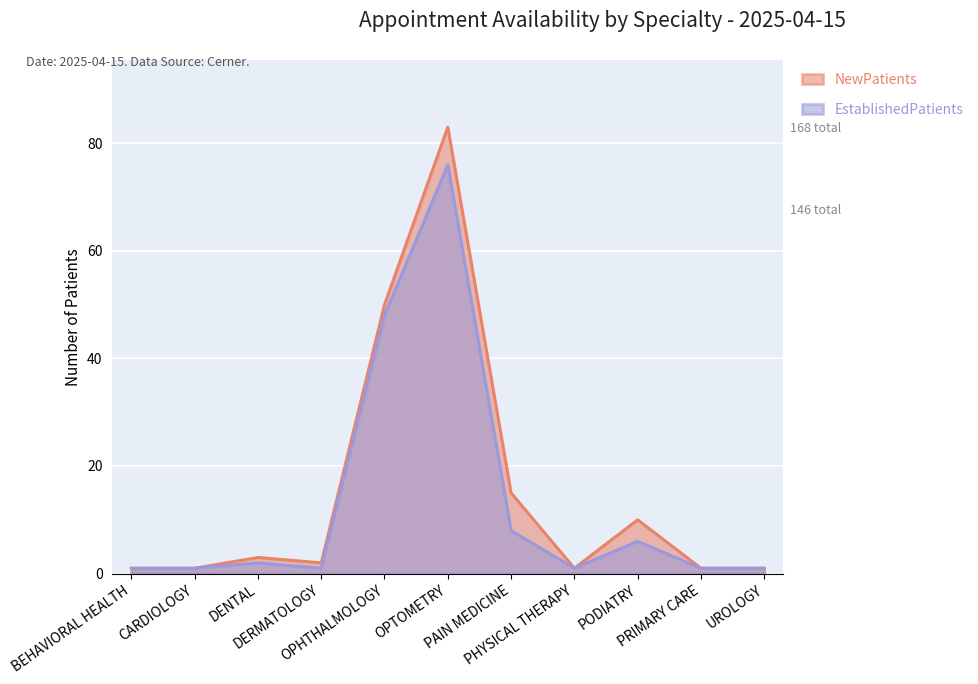

What is the highest value of the NewPatients series?

83